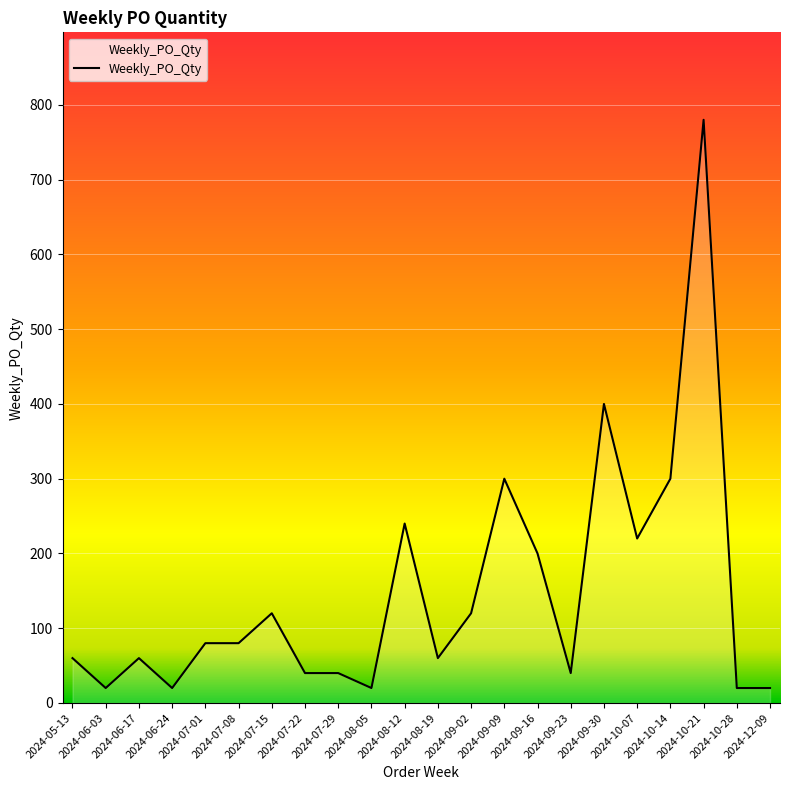

At which category does the data reach its first local peak?

2024-06-17